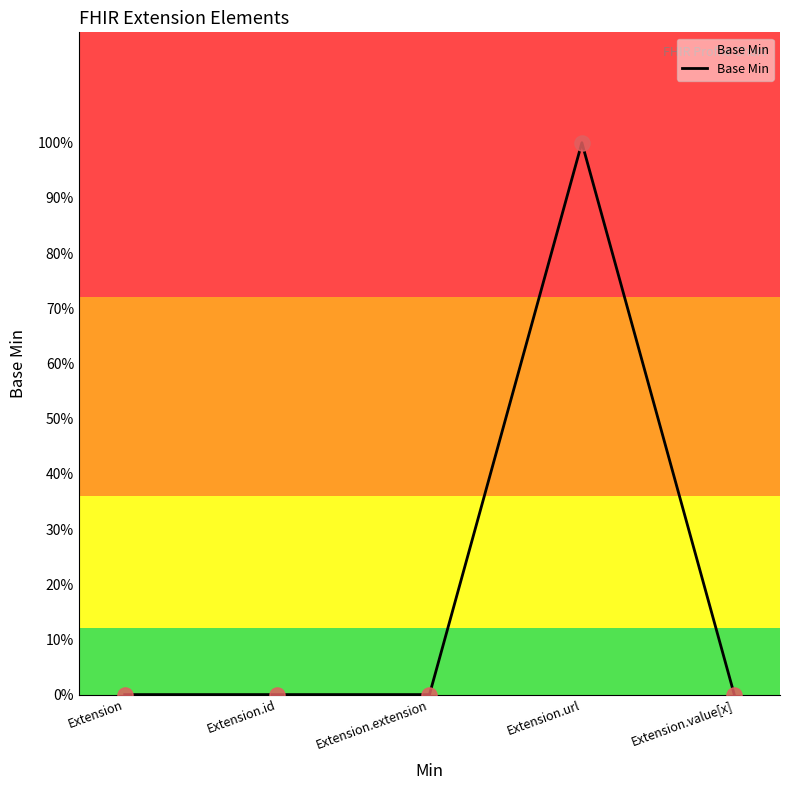

Between Extension.value[x] and Extension.id, which is larger?

Extension.value[x]